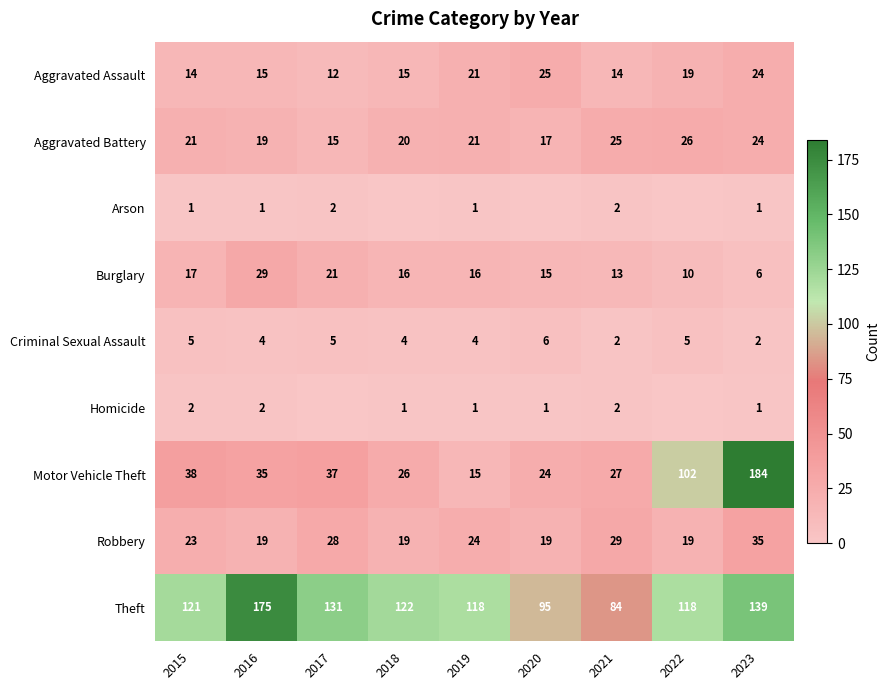

What is the highest value of the Aggravated Battery series?

26